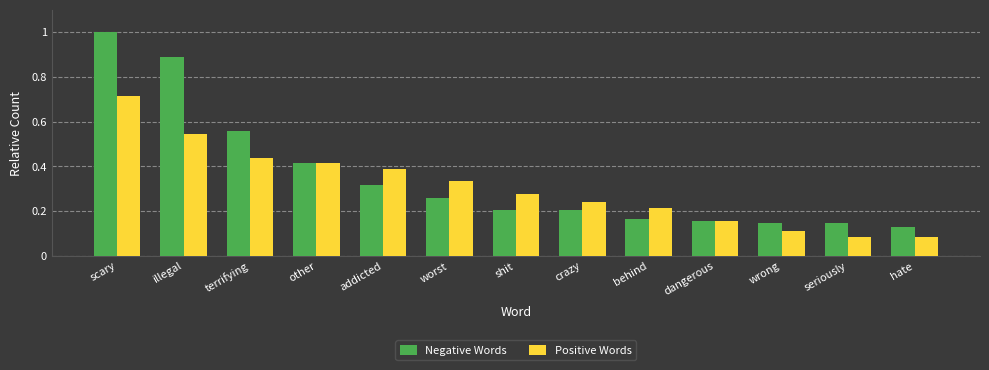

What are all the series names shown in the legend?

Negative Words, Positive Words